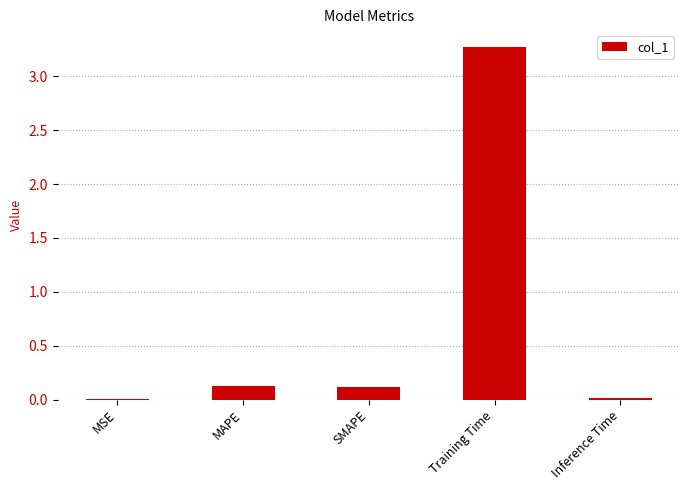

The value at Inference Time is 0.0. True or false?

True